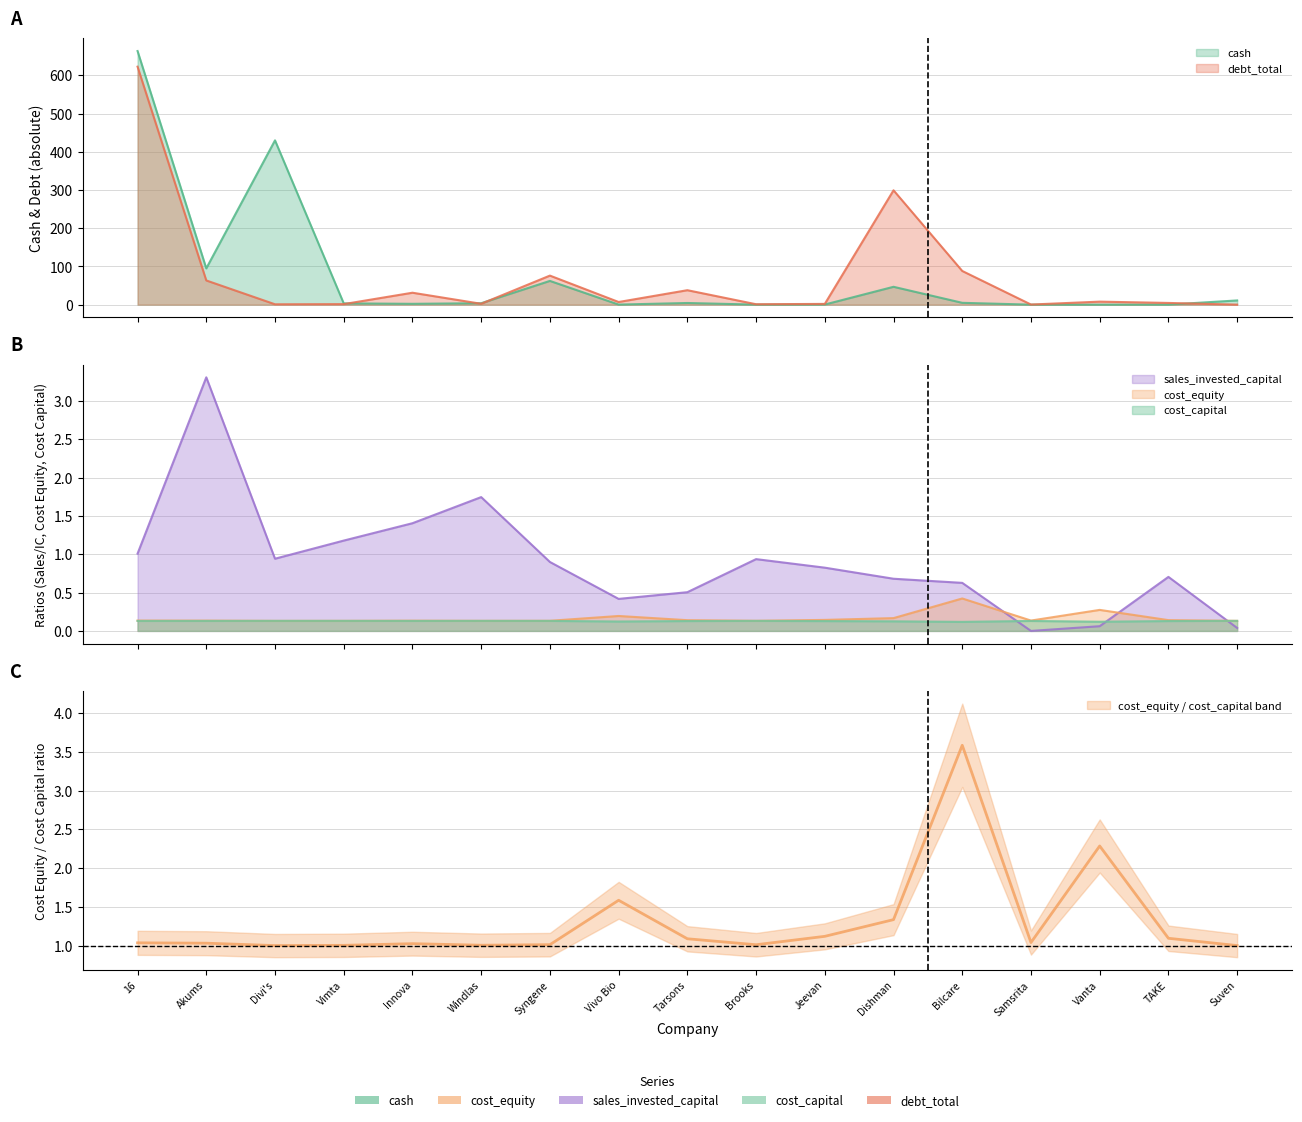

Where is the first local maximum for cost_equity?

Innova